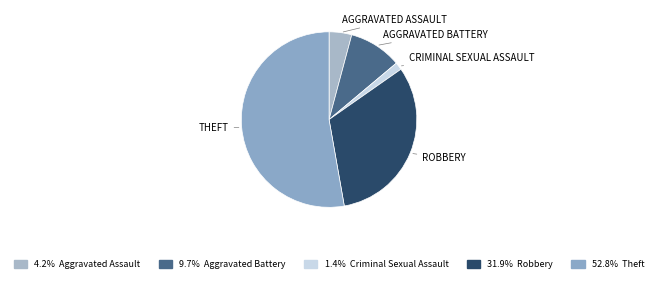

How many segments does this pie chart have?

5